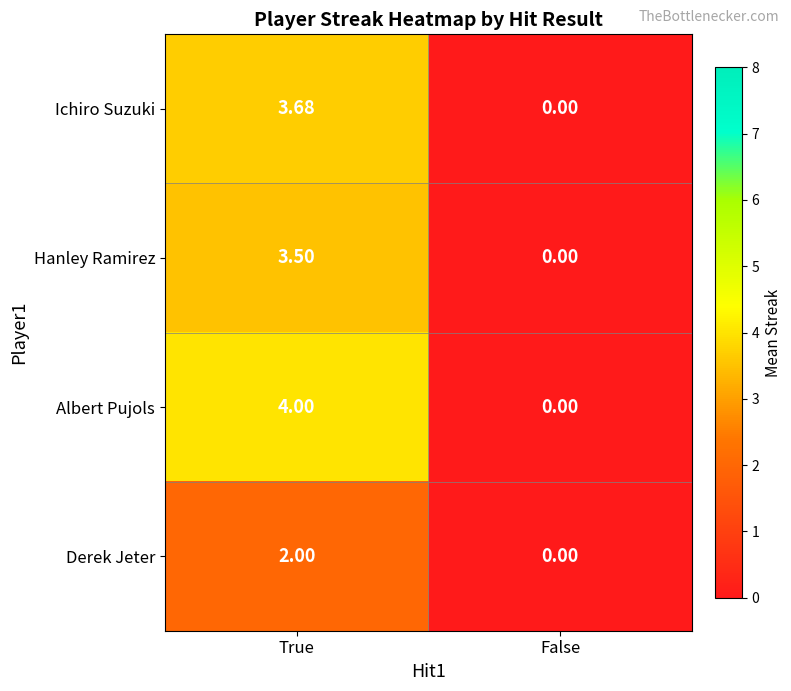

Where does the Hanley Ramirez series first go above 3?

True